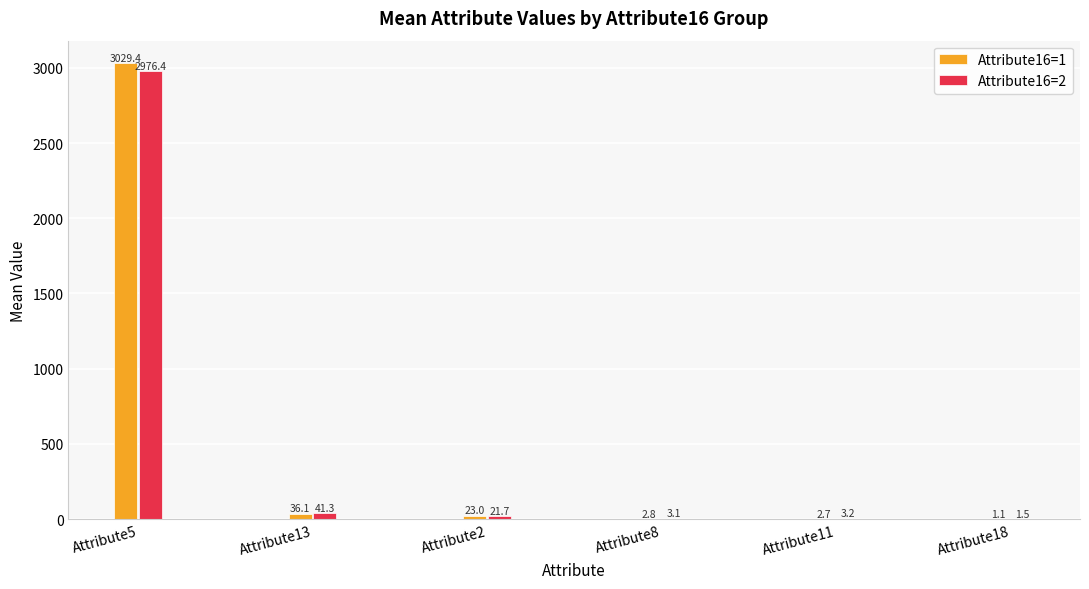

At which category is the sum across all series the highest?

Attribute5